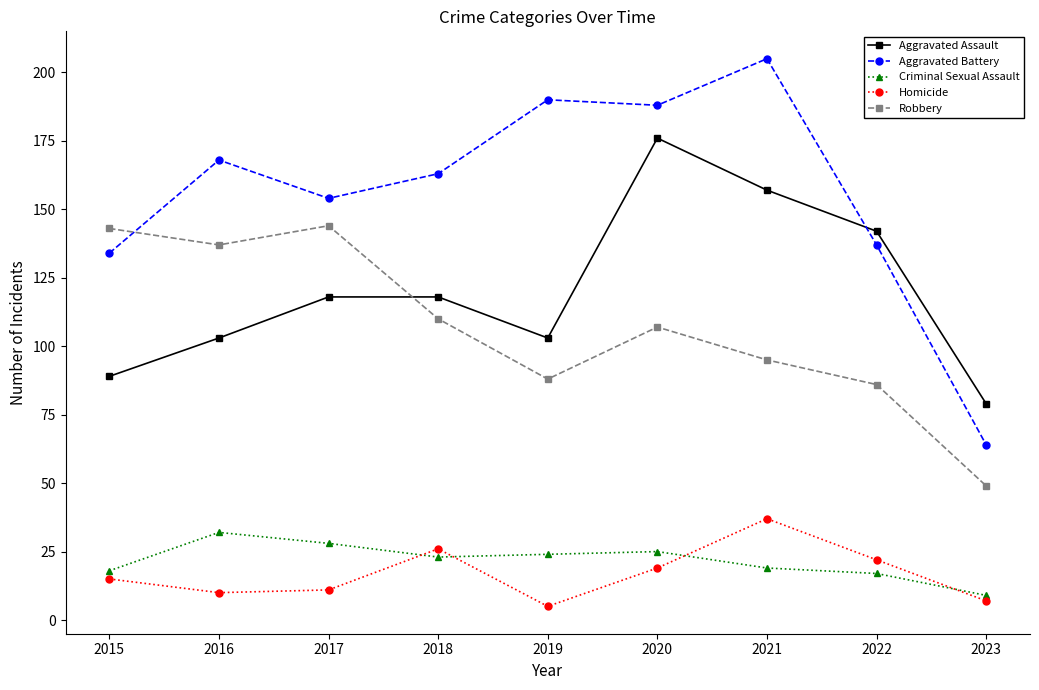

In Homicide, how many points are higher than both neighbors (excluding endpoints)?

2